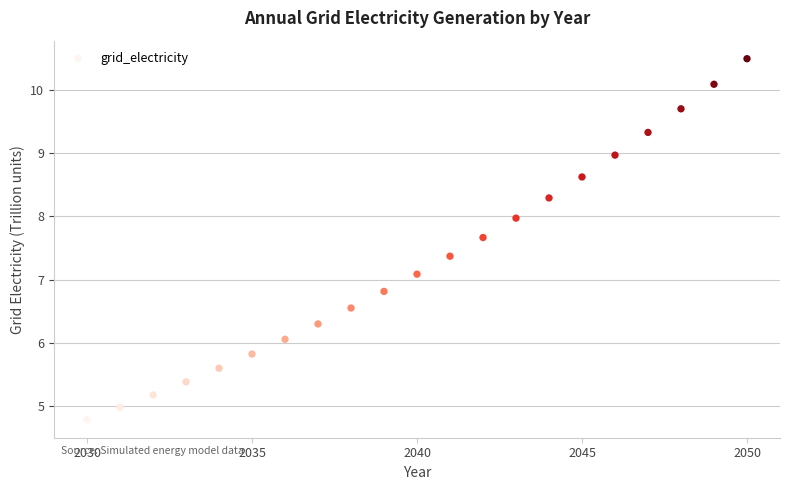

What Y value in the scatter plot is closest to 7?

7.1